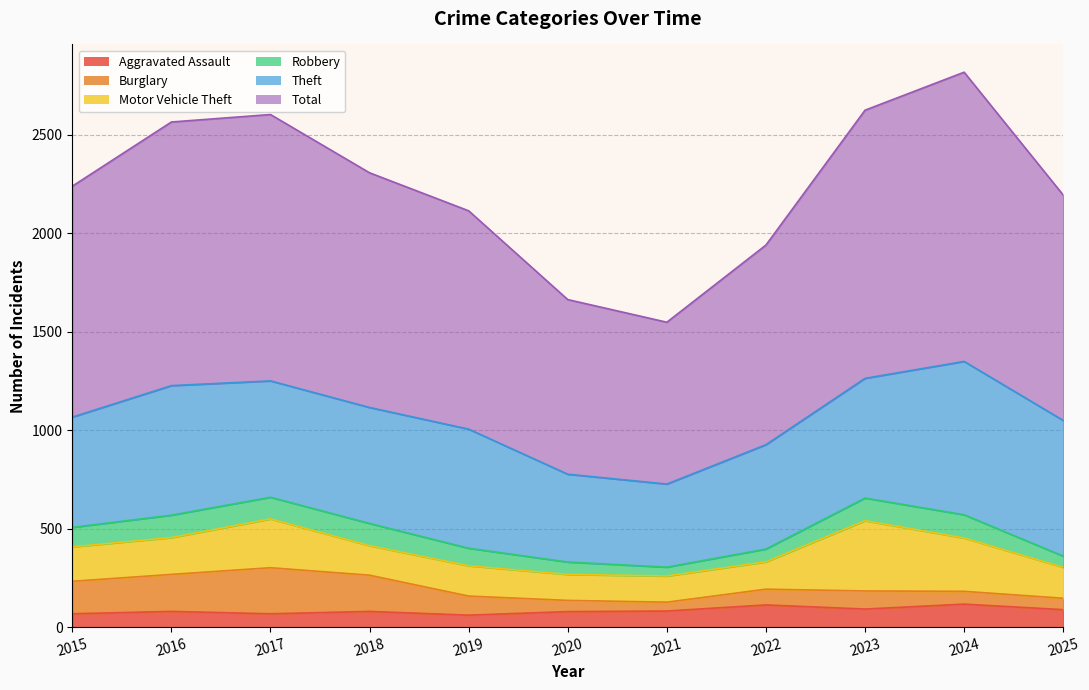

Does the chart have visible grid lines?

Yes